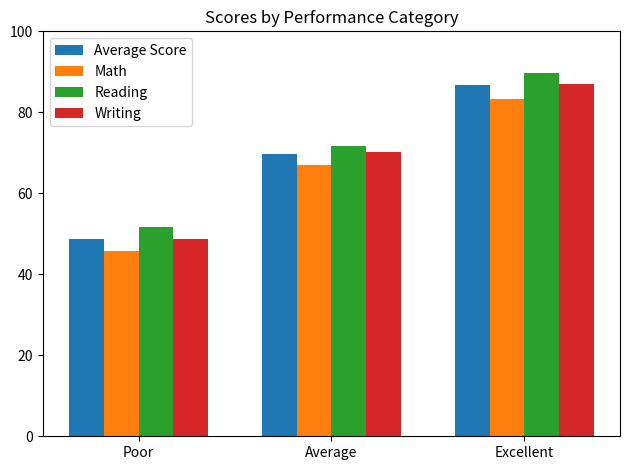

Which series has the widest spread of values?

Writing